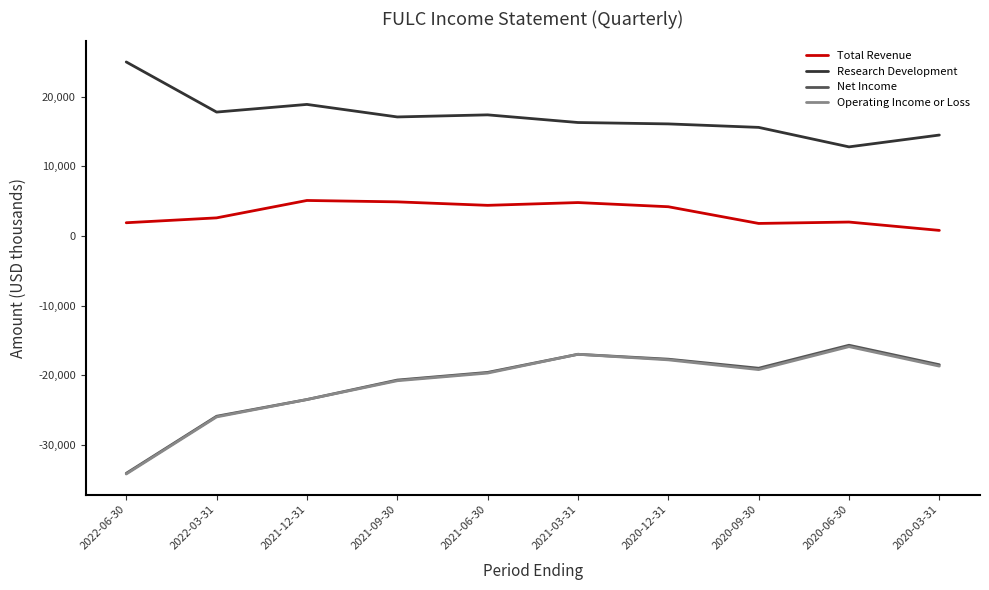

At which category is the sum across all series the highest?

2021-03-31